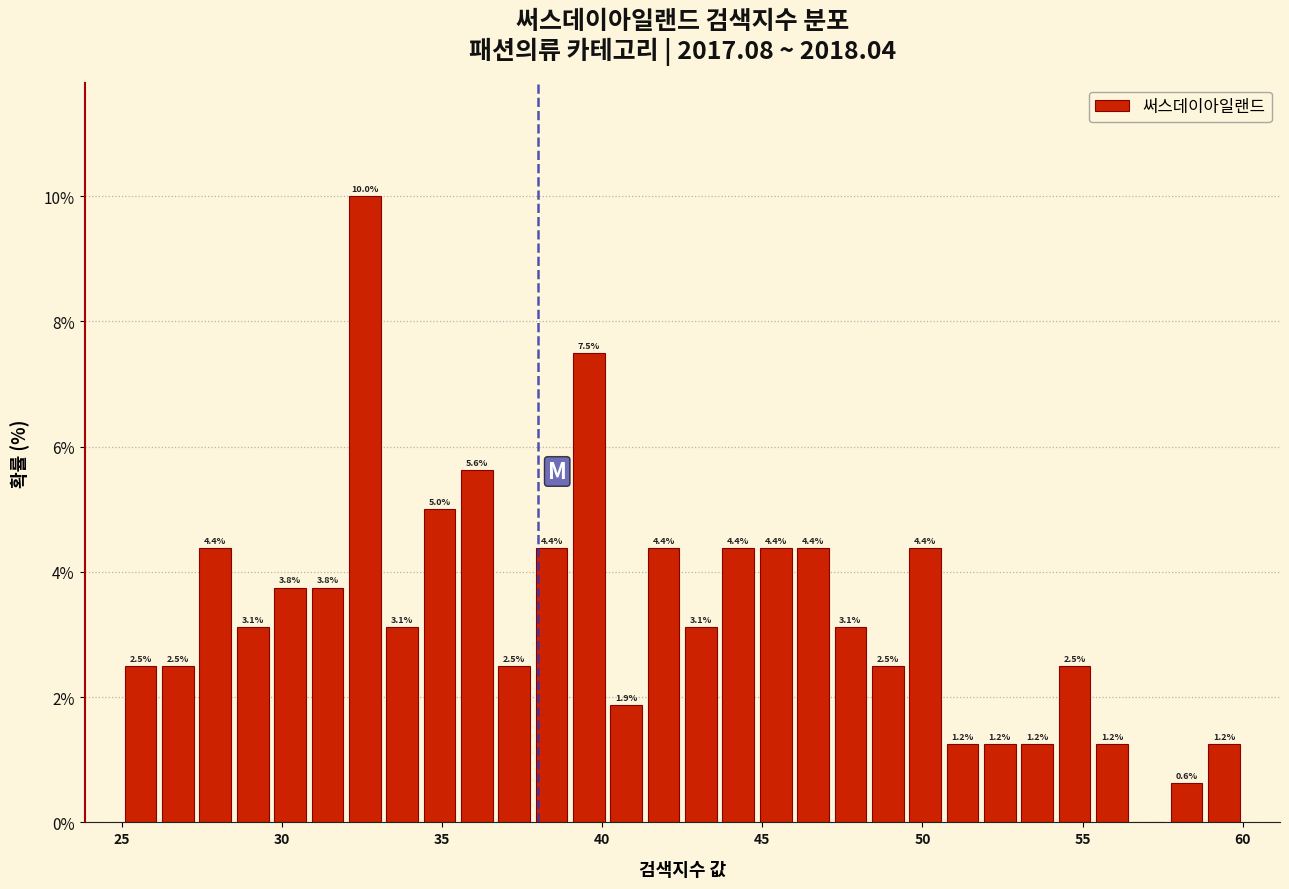

Around what value on the x-axis is the tallest bar? Give the approximate position of its centre, as read against the axis.

32.5